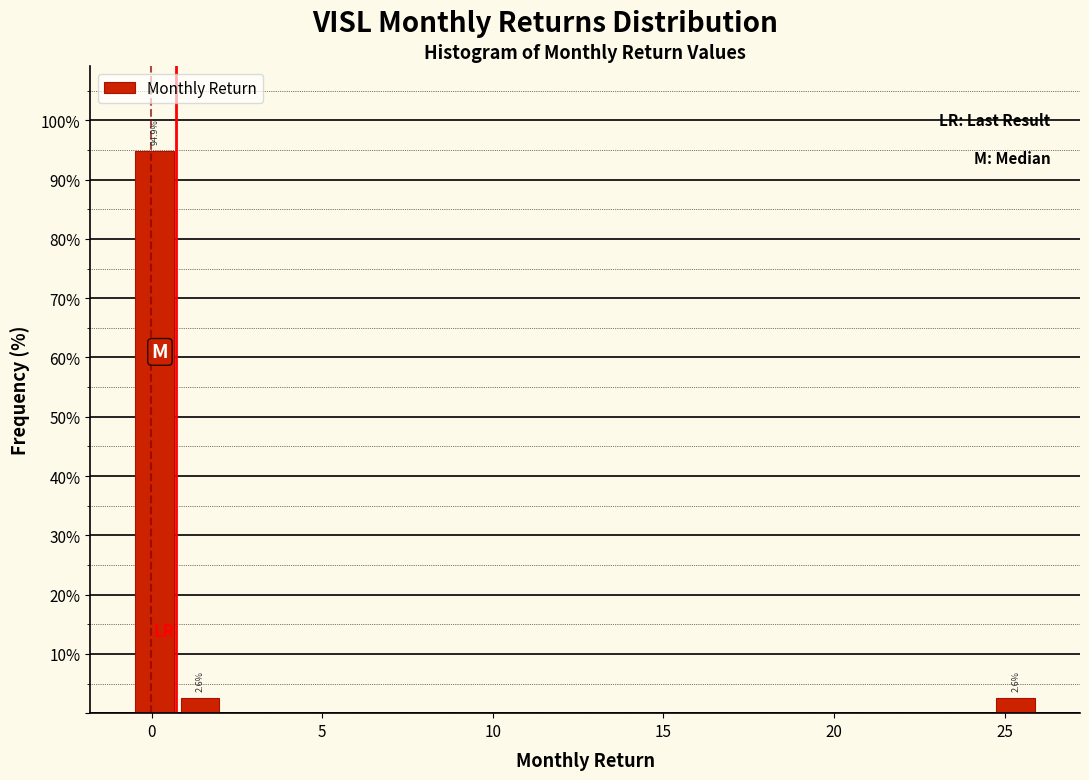

Read against the x-axis, roughly where is the centre of the tallest bar?

0.0